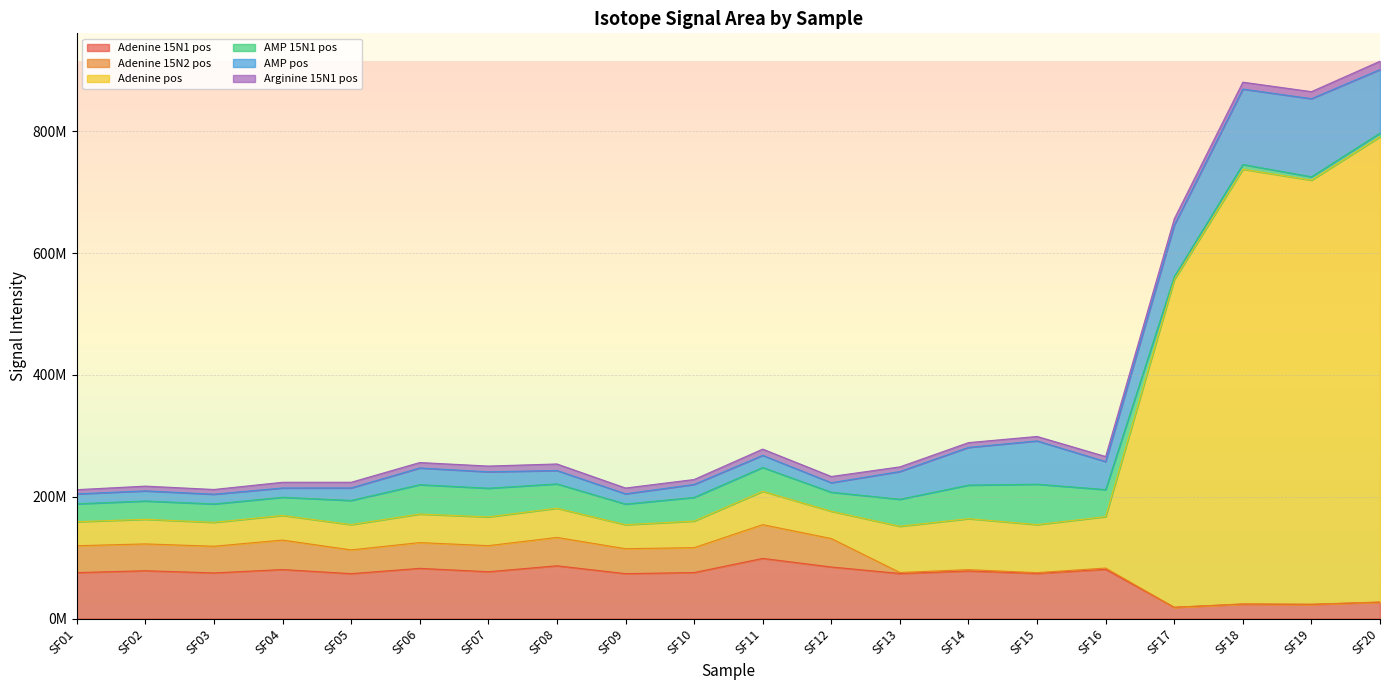

How many data points does each series have?

20